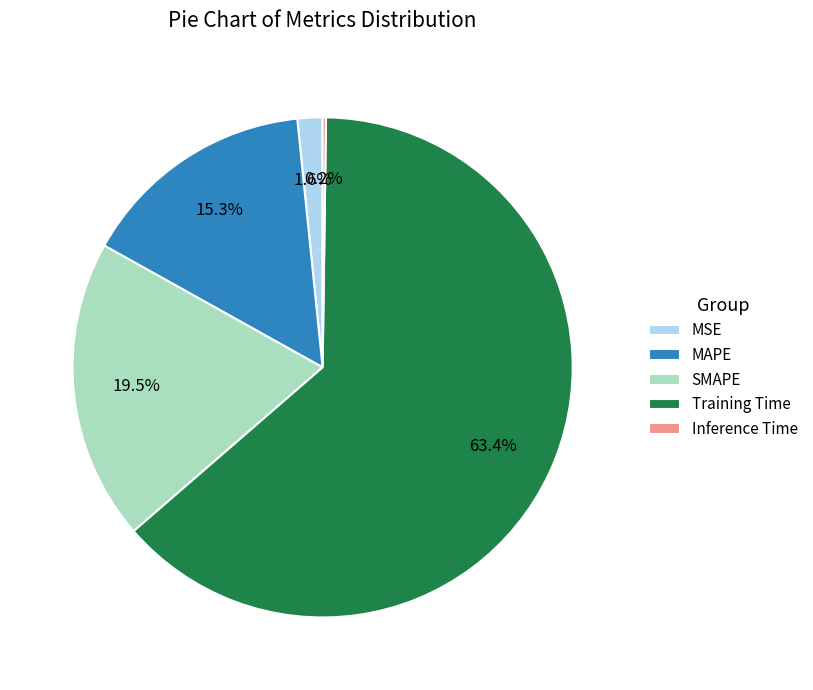

What is the largest slice in the pie chart?

Training Time